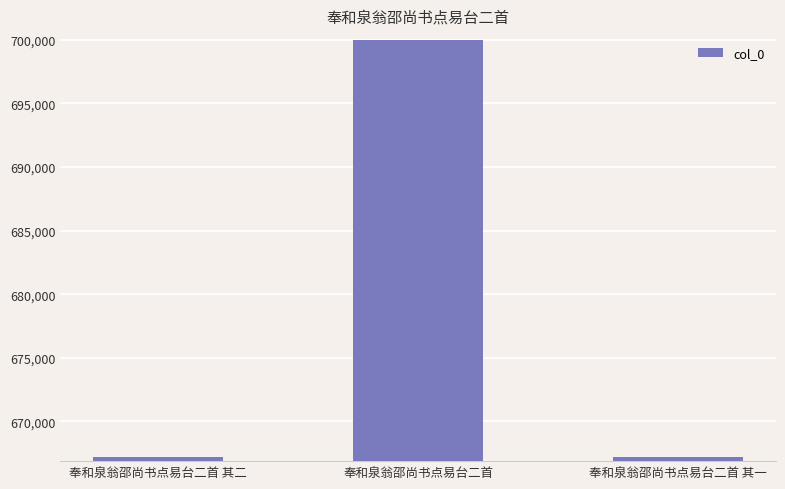

Are the bars horizontal?

No